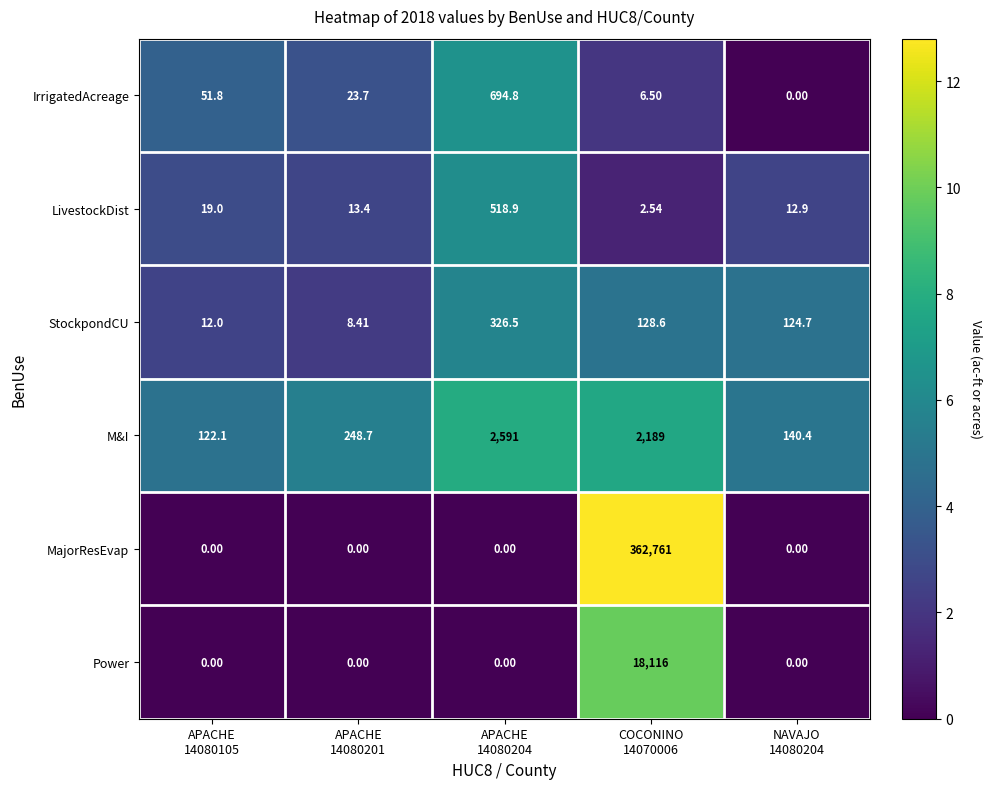

Which series has the largest total across all categories?

MajorResEvap